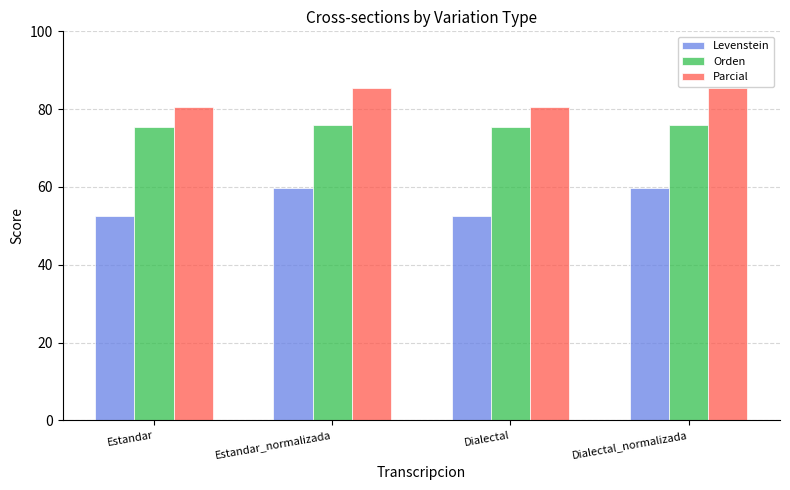

What is the greatest value displayed?

85.5